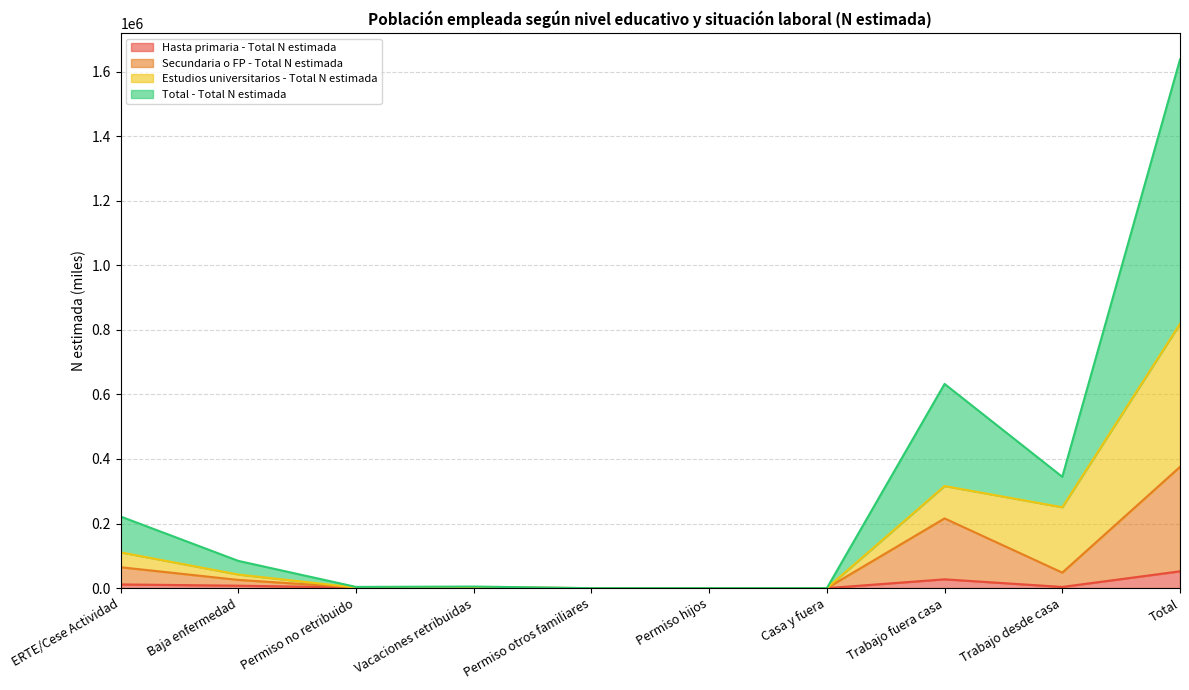

How many interior local peaks does the Total - Total N estimada series have?

2